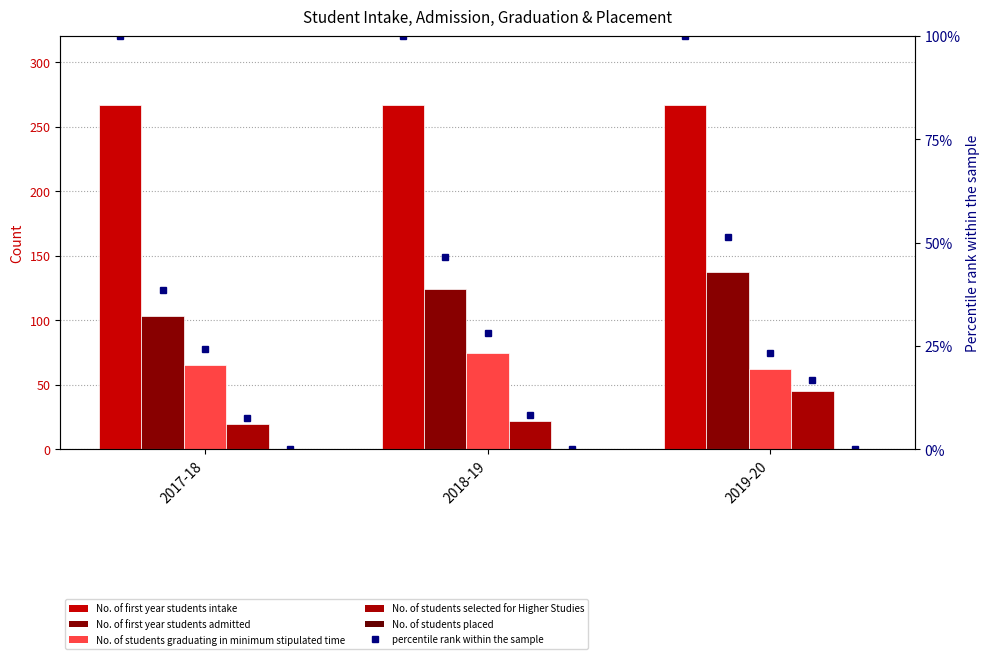

How many data points in No. of students graduating in minimum stipulated time are above 65?

1